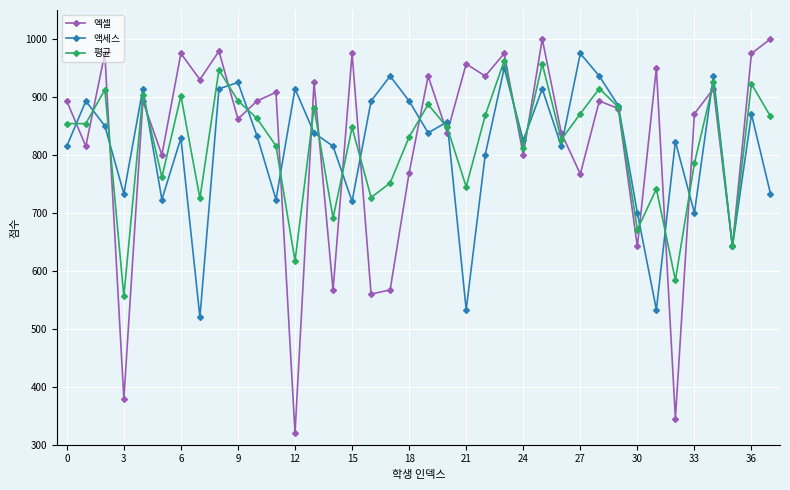

What is the highest value of the 평균 series?

962.5